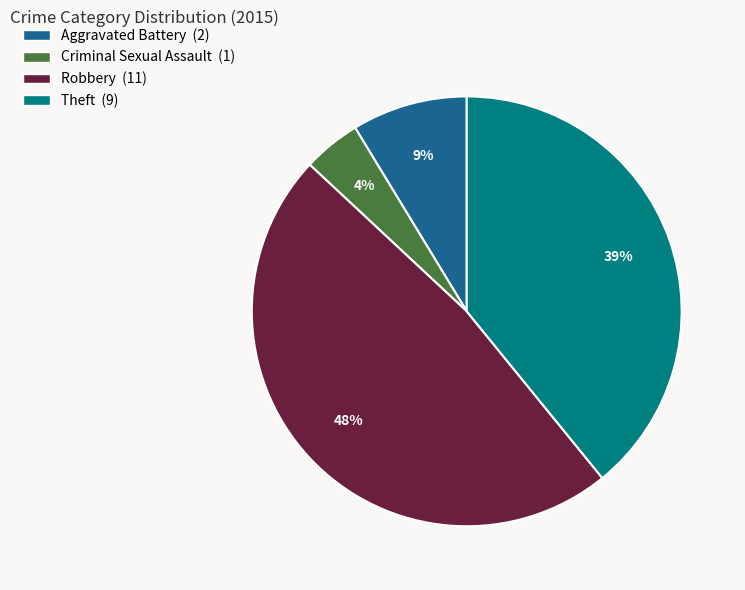

Combined, do Robbery and Theft account for over 50%?

Yes